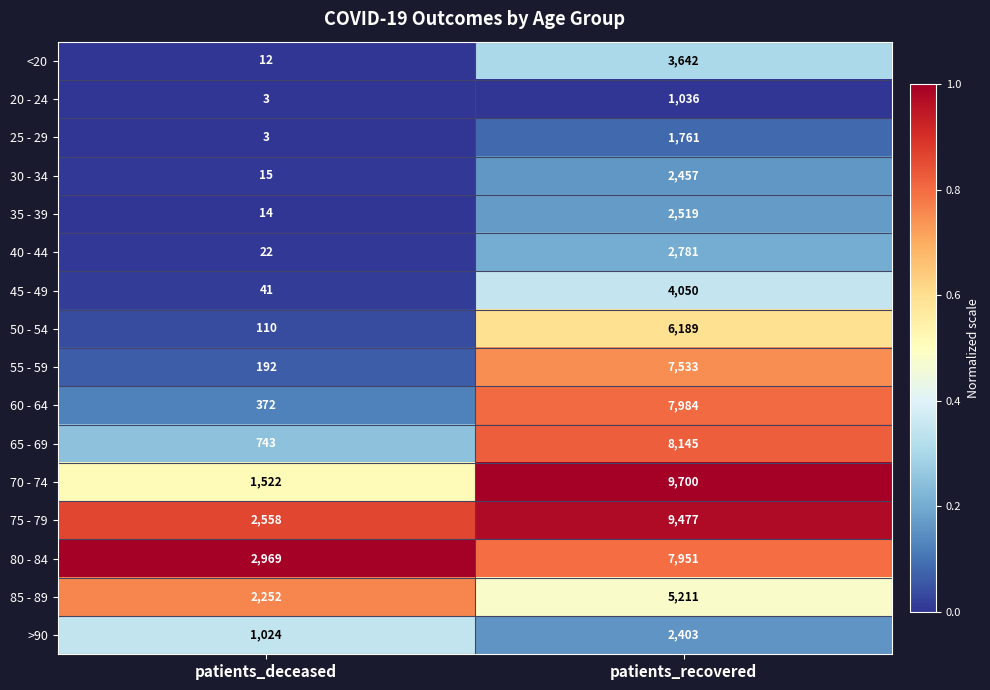

Rank the series at patients_recovered from lowest to highest value.

20 - 24, 25 - 29, >90, 30 - 34, 35 - 39, 40 - 44, <20, 45 - 49, 85 - 89, 50 - 54, 55 - 59, 80 - 84, 60 - 64, 65 - 69, 75 - 79, 70 - 74